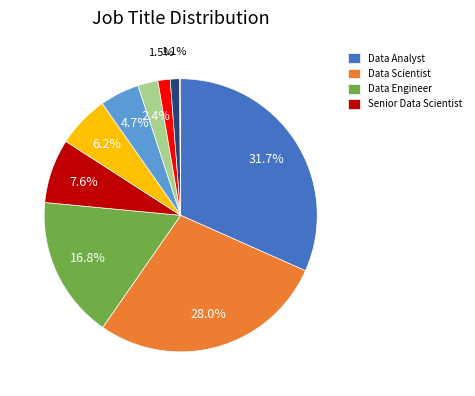

Is there any slice that represents more than half of the pie?

No